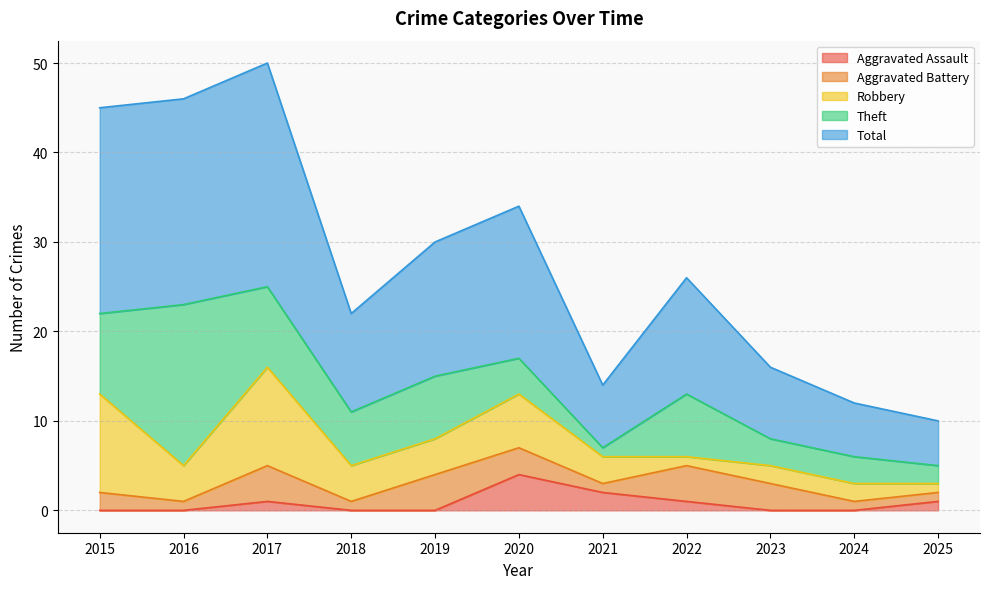

What is the difference between the highest and lowest values at 2015?

23